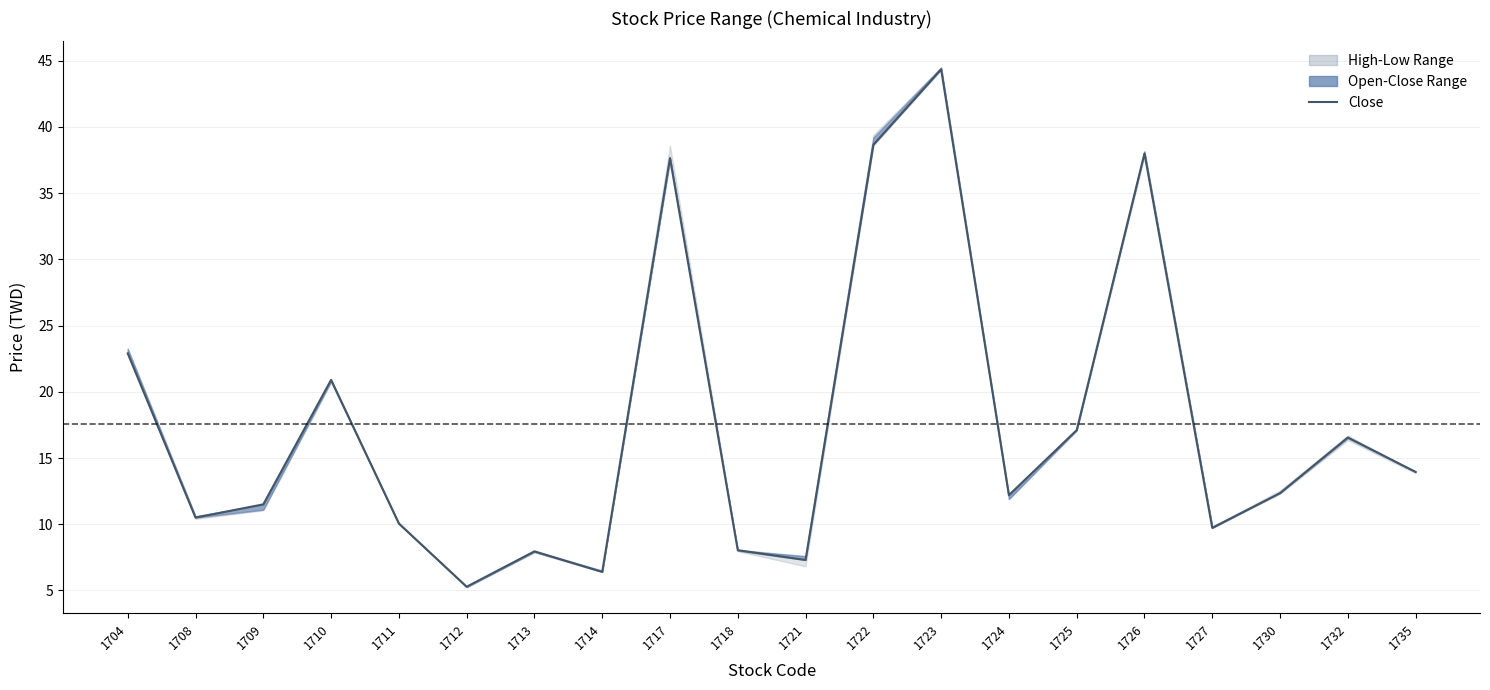

At which label is the value closest to 24?

1704